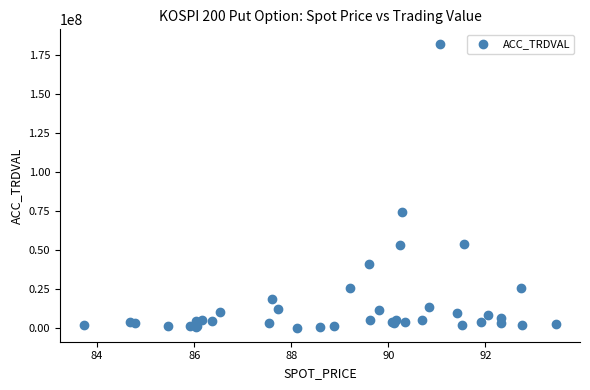

What Y value in the scatter plot is closest to 91168500?

74259000